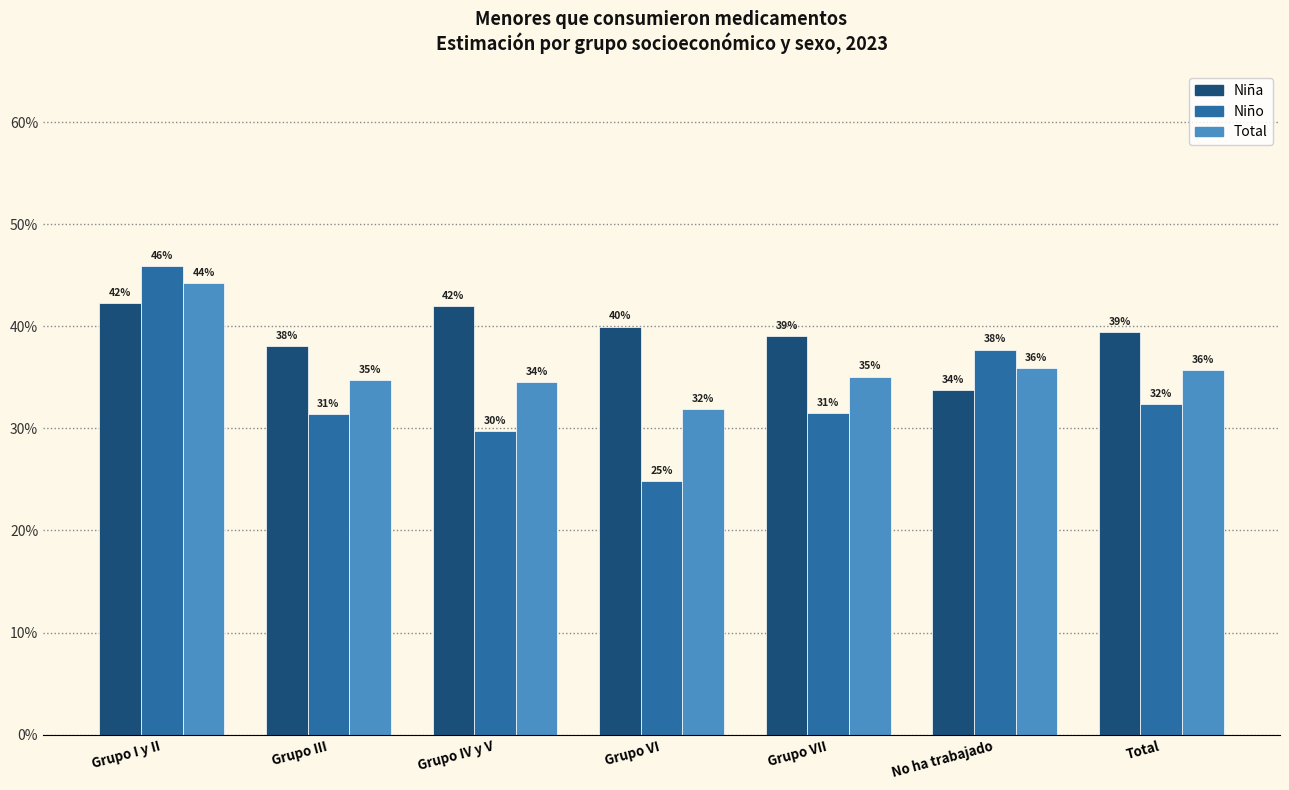

Are the bars grouped side by side (vs. stacked)?

Yes